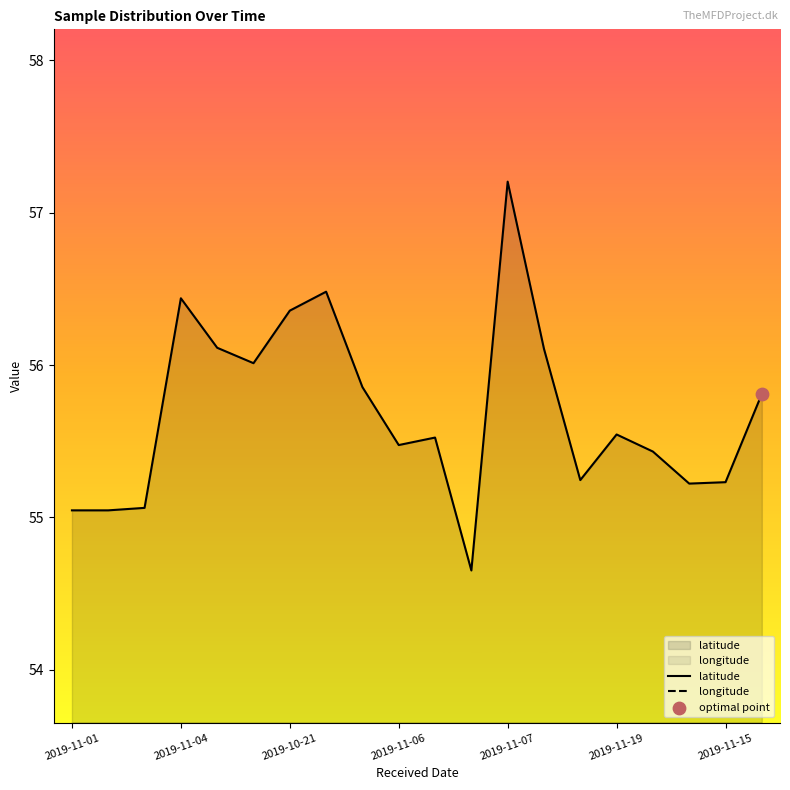

Which category has the highest value in the latitude series?

2019-11-07